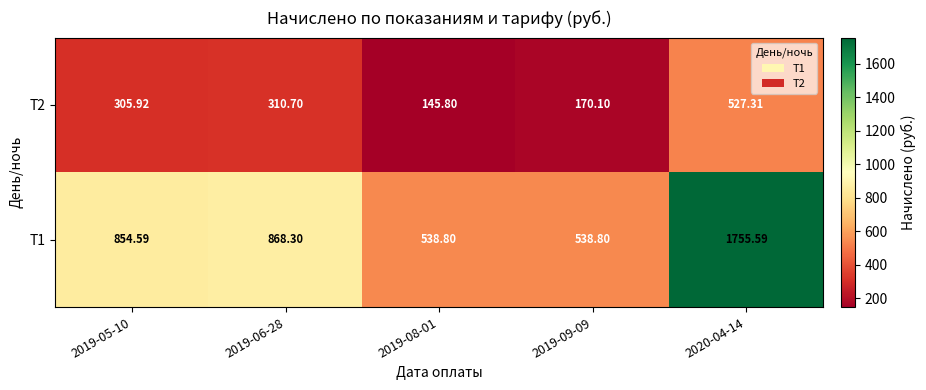

Is the value of T1 at 2019-06-28 greater than the value of T2 at 2019-09-09?

Yes